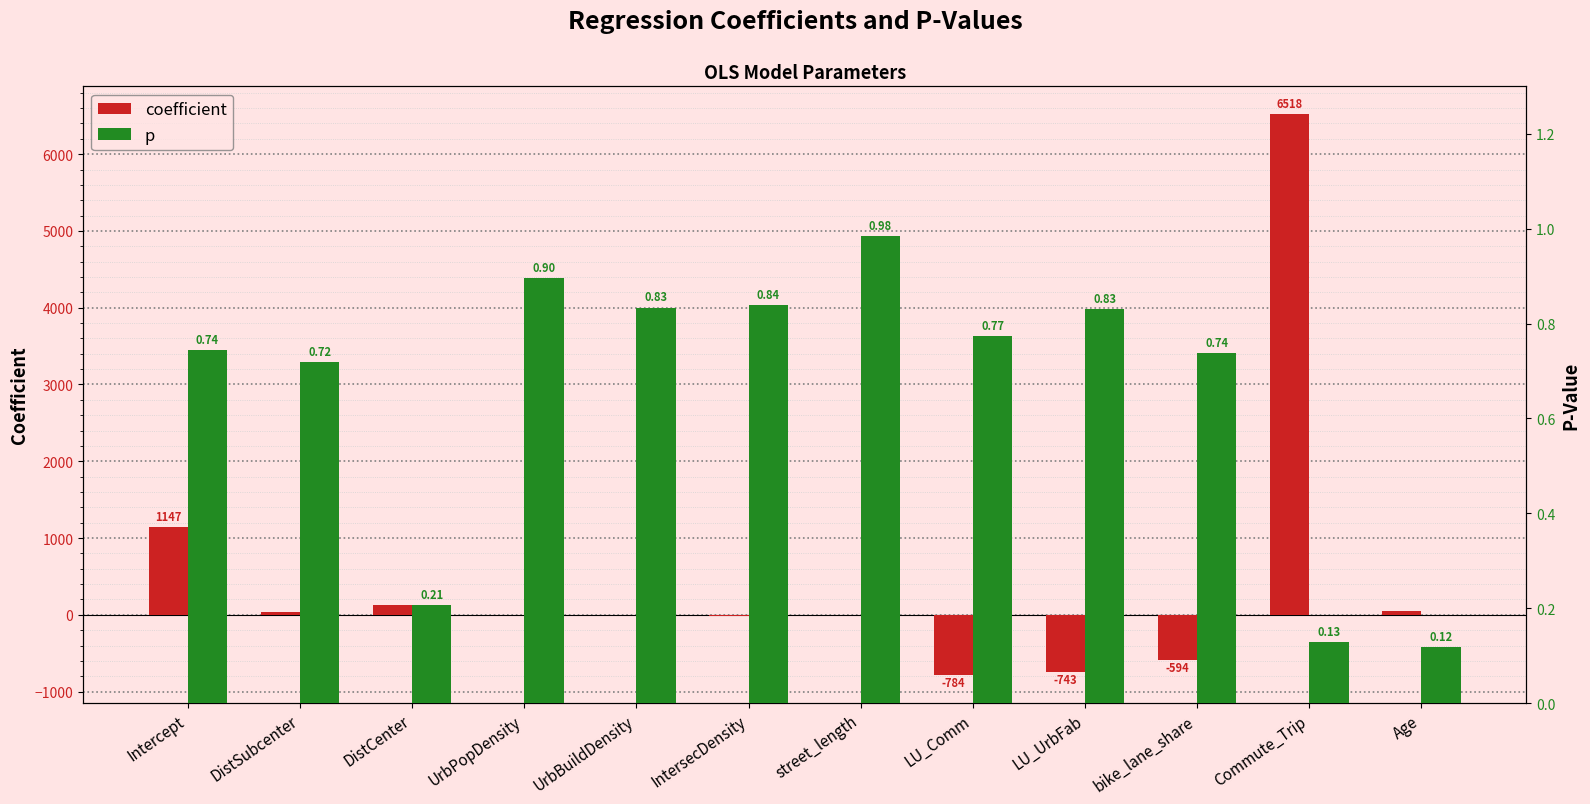

Reading right to left, extract all data points from this chart.

coefficient: Age=44.6	Commute_Trip=6518.1	bike_lane_share=-594.3	LU_UrbFab=-743.3	LU_Comm=-783.9	street_length=0.3	IntersecDensity=-11.8	UrbBuildDensity=-0.0	UrbPopDensity=0.0	DistCenter=129.5	DistSubcenter=35.8	Intercept=1147.1
p: Age=0.1	Commute_Trip=0.1	bike_lane_share=0.7	LU_UrbFab=0.8	LU_Comm=0.8	street_length=1.0	IntersecDensity=0.8	UrbBuildDensity=0.8	UrbPopDensity=0.9	DistCenter=0.2	DistSubcenter=0.7	Intercept=0.7